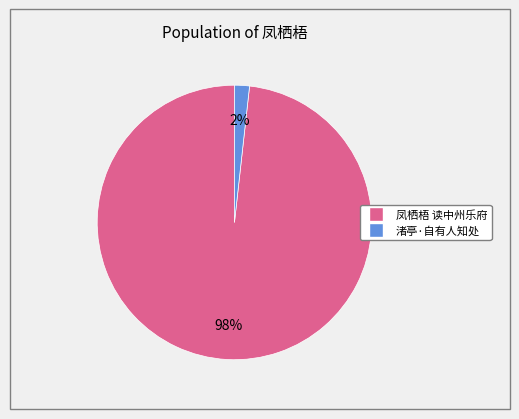

Is there any slice that represents more than half of the pie?

Yes